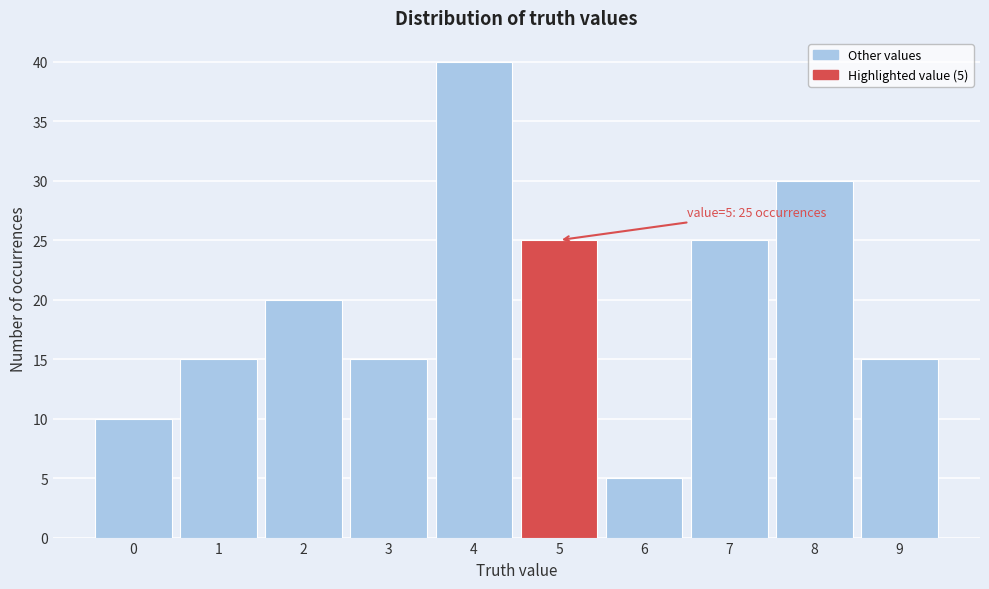

Over which range of the x-axis is the bar tallest?

3.5 to 4.5